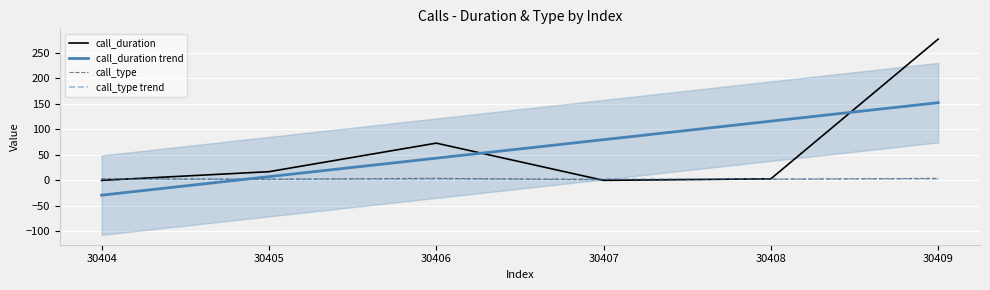

Rank the series at 30405 from highest to lowest value.

call_duration, call_type